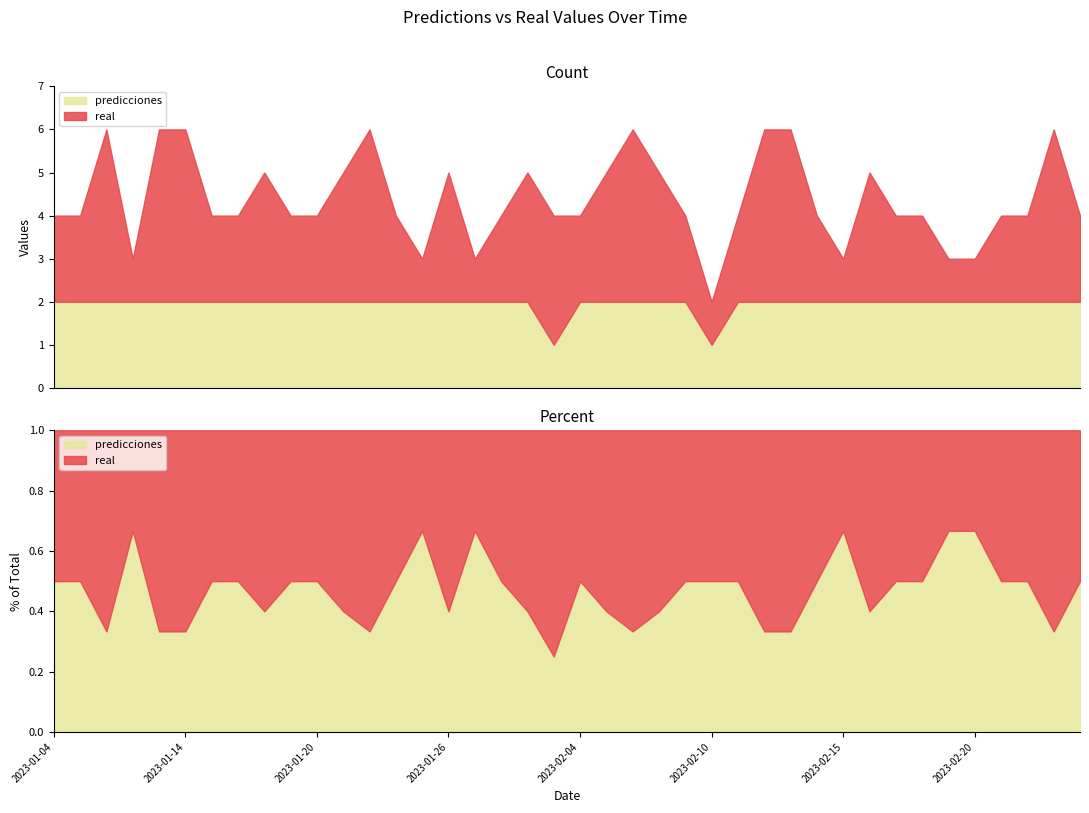

What are all the series names shown in the legend?

real, predicciones